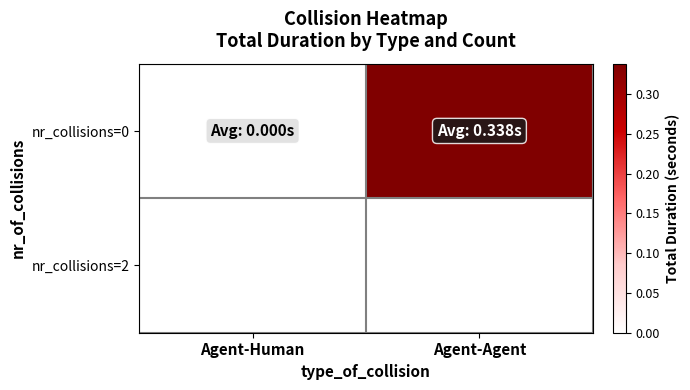

Is it true that the value at Agent-Human is 0.1?

False